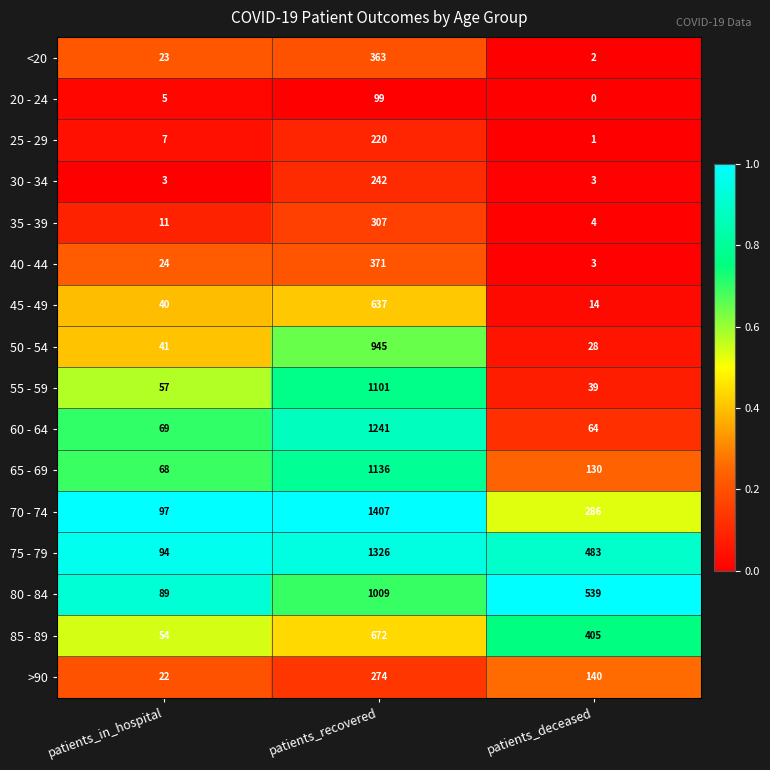

Where is >90 nearest to the value 148?

patients_deceased